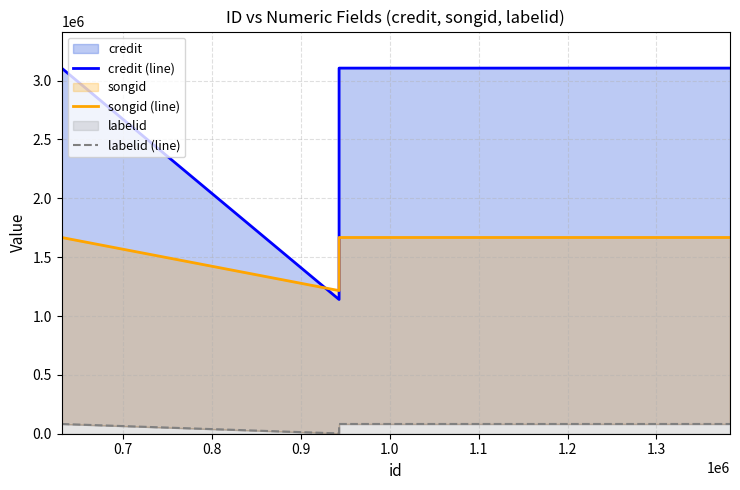

Between 0.7 and 0.8, which series saw the biggest shift?

credit (line)